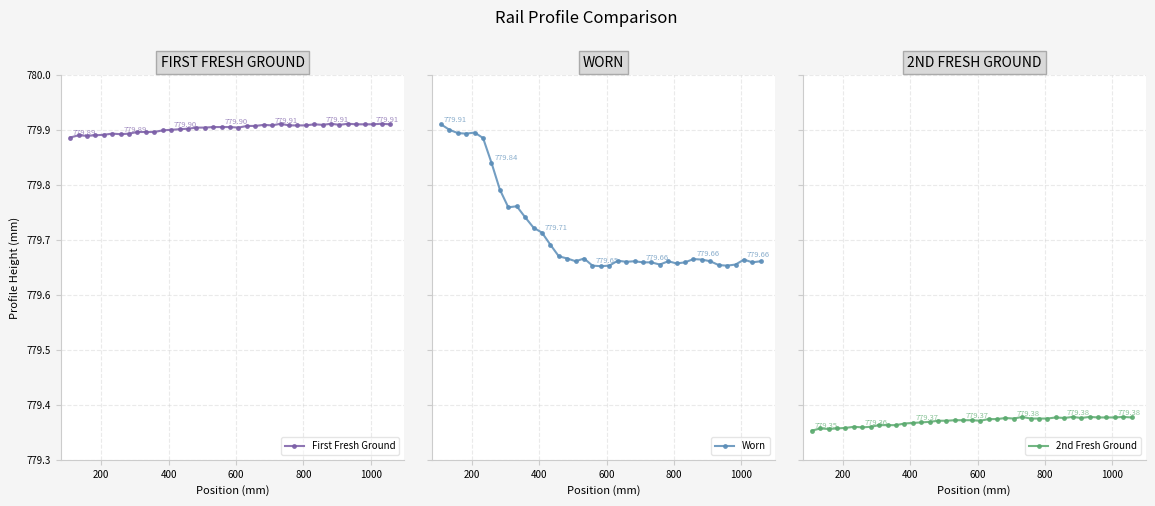

What is the lowest value of the 2nd Fresh Ground series?

779.4